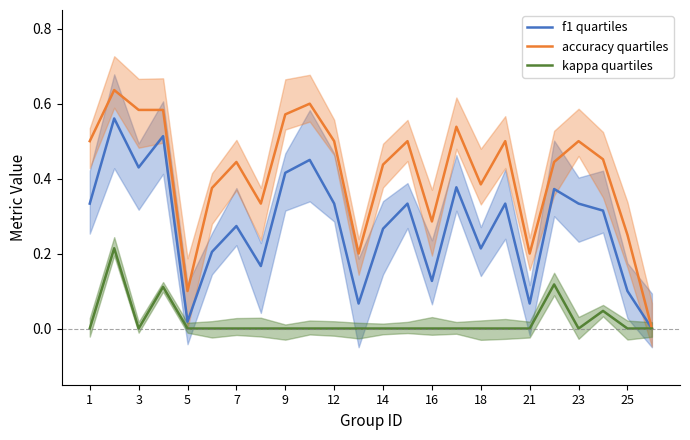

Is it true that accuracy quartiles equals 0.7 at 18?

False